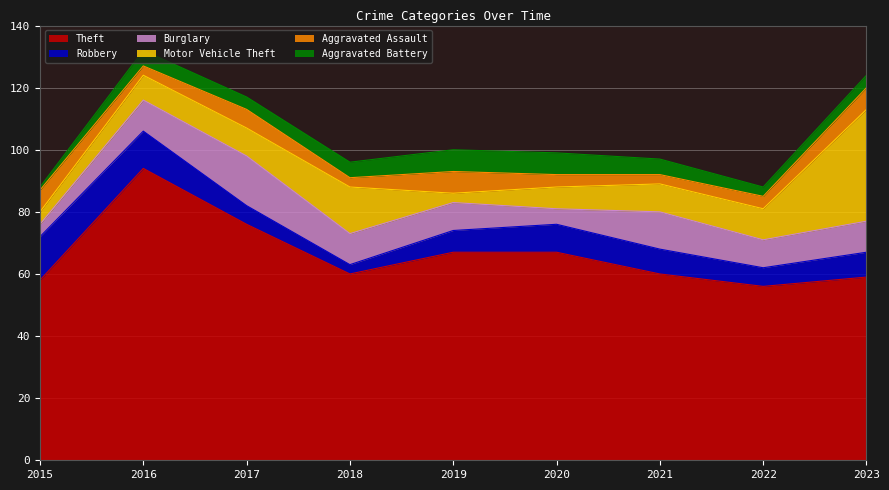

How many data points in Robbery are above 8?

3